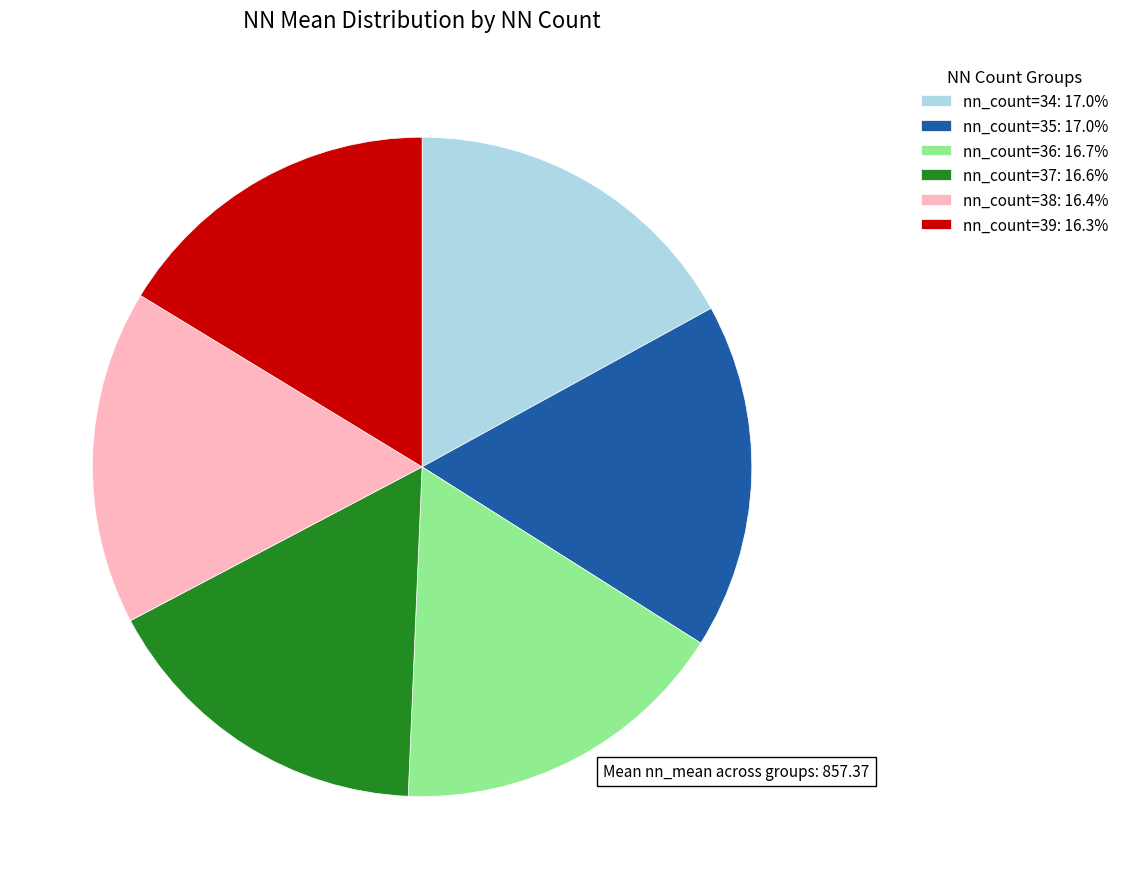

Is there any slice that represents more than half of the pie?

No